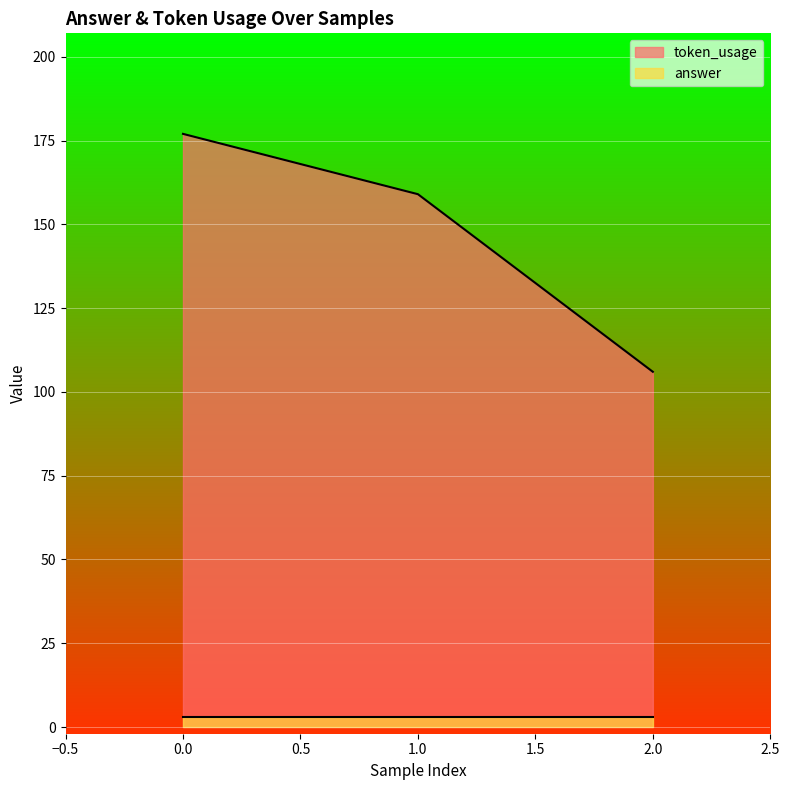

Rank the categories by value from lowest to highest.

2, 1, 0